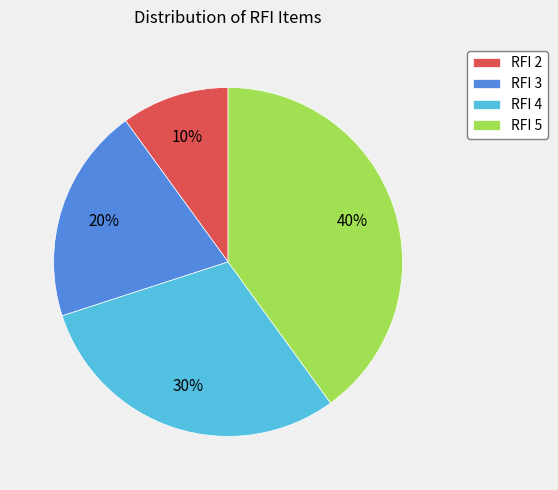

Which slice is the smallest?

RFI 2